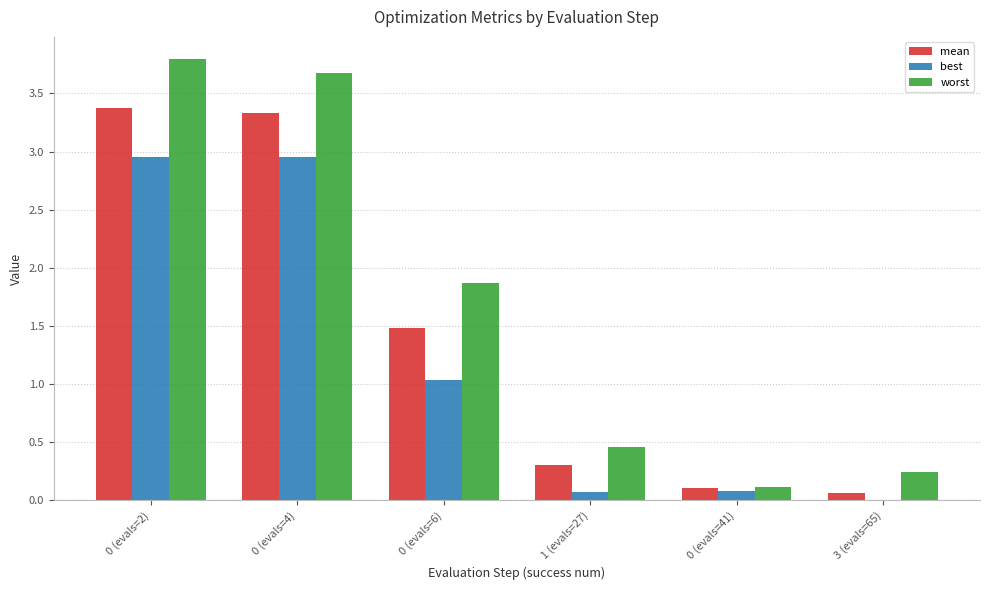

Which series has the largest range (max minus min)?

worst